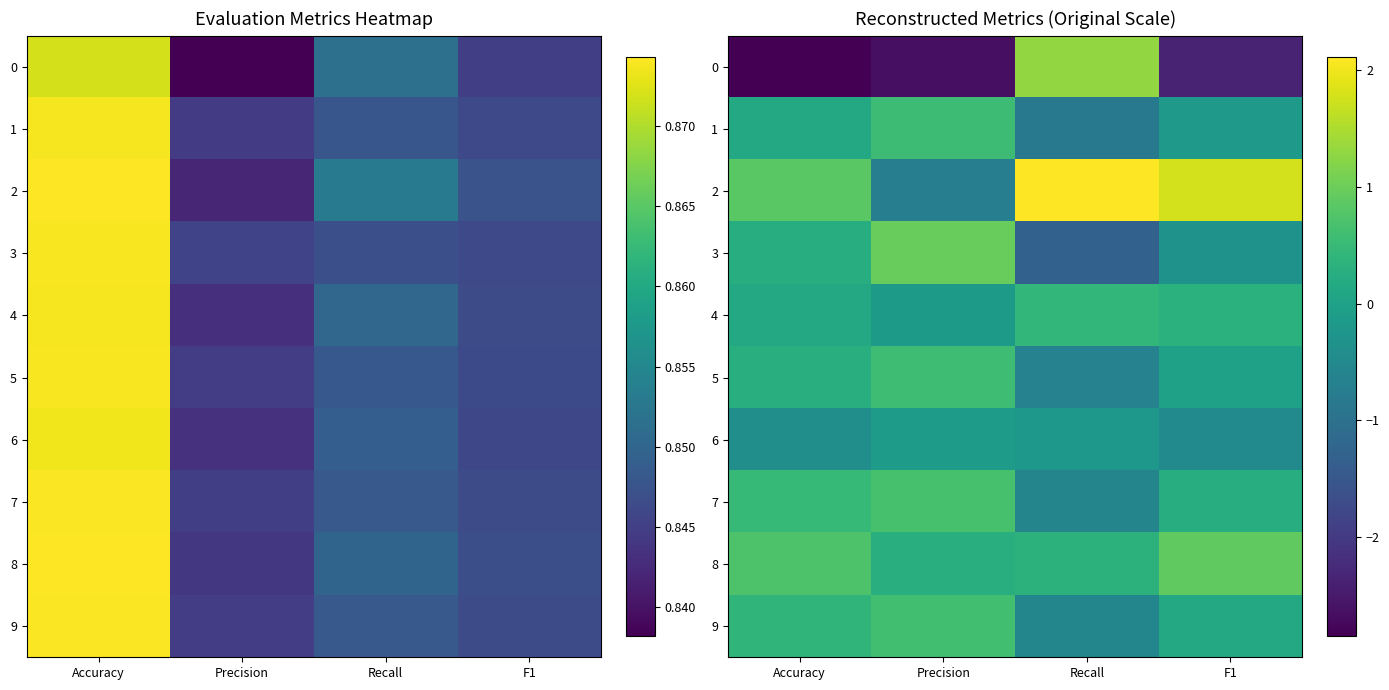

What is the difference between the maximum and minimum values in the 3 series?

2.3